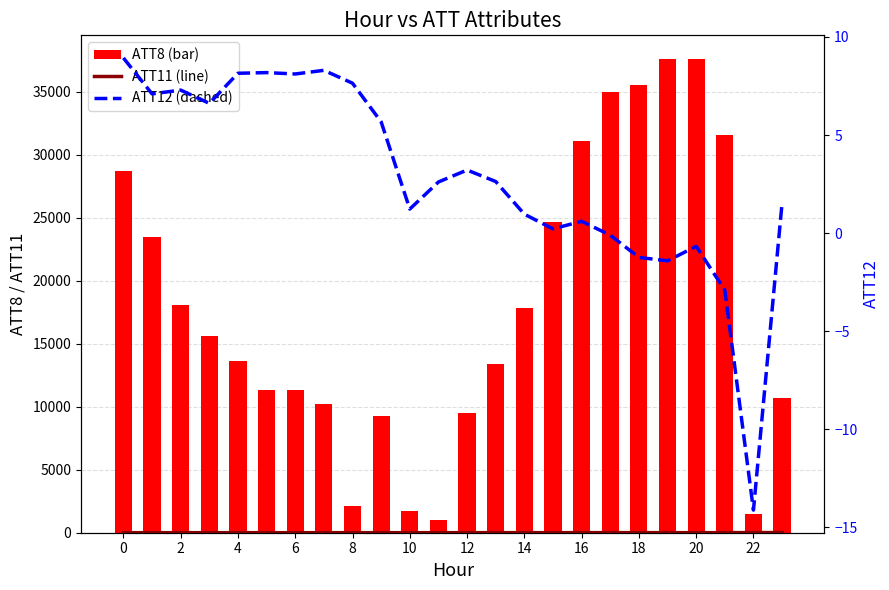

What is the label of the 6th bar from the right?

18